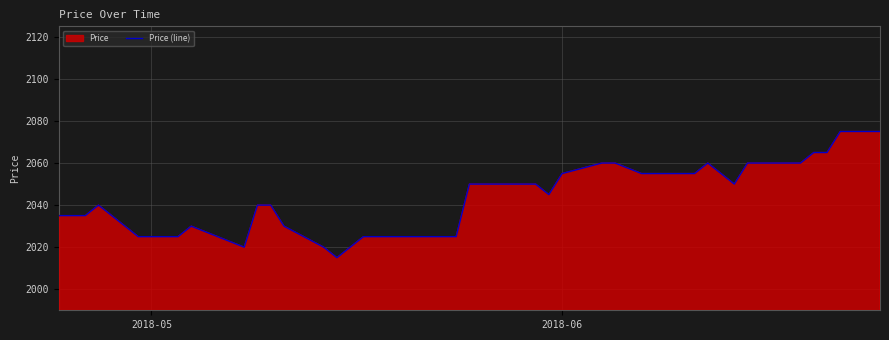

What is the greatest value displayed?

2075